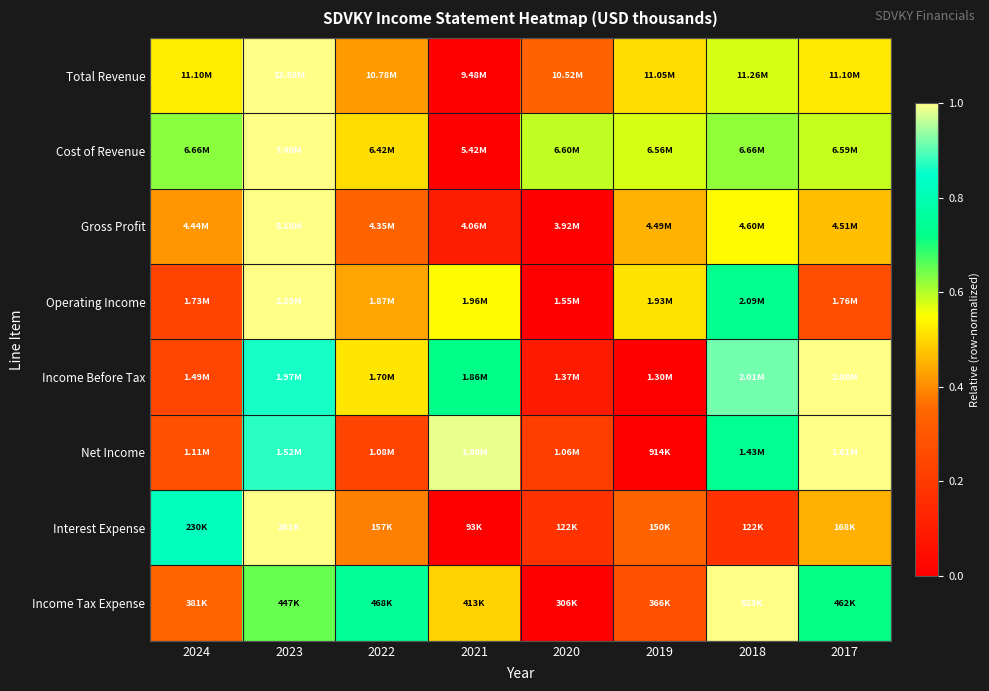

Between 2019 and 2024, which is larger?

2024